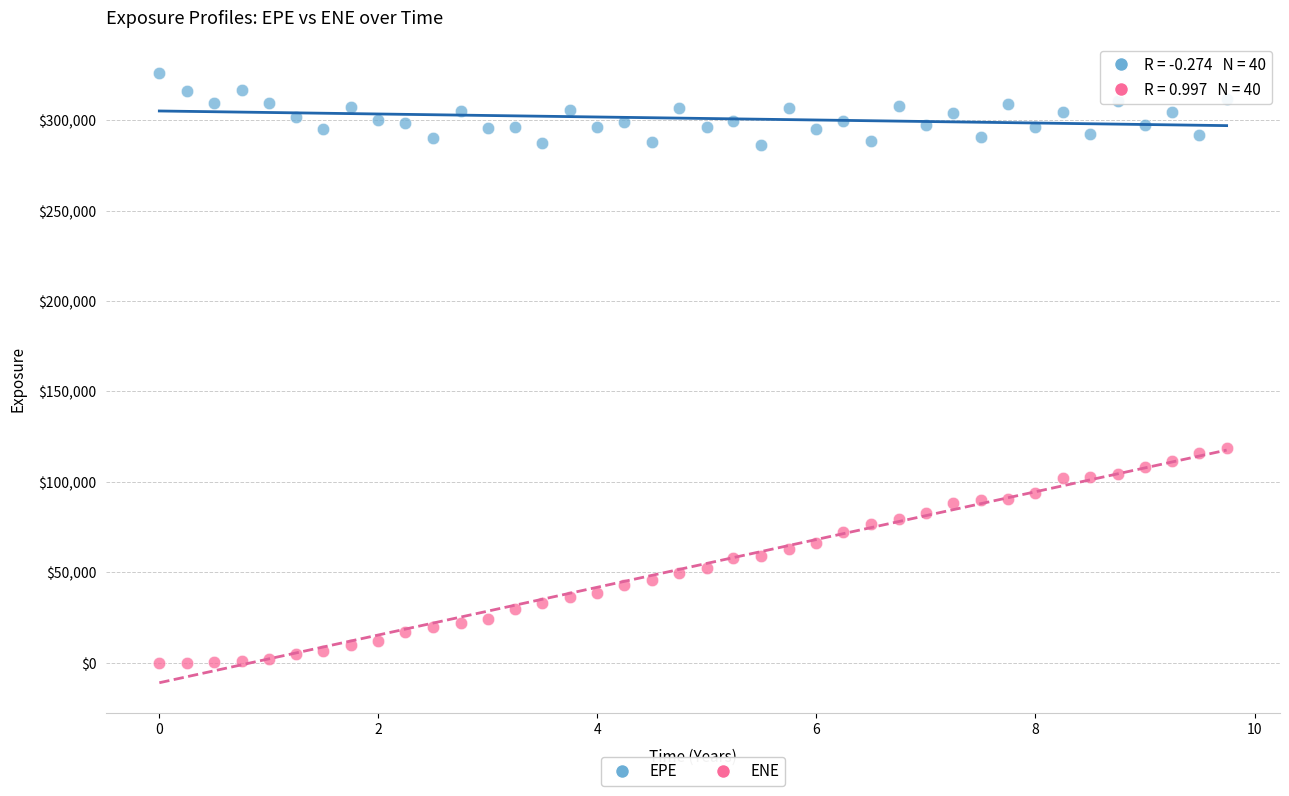

Which series contains the highest Y value?

EPE